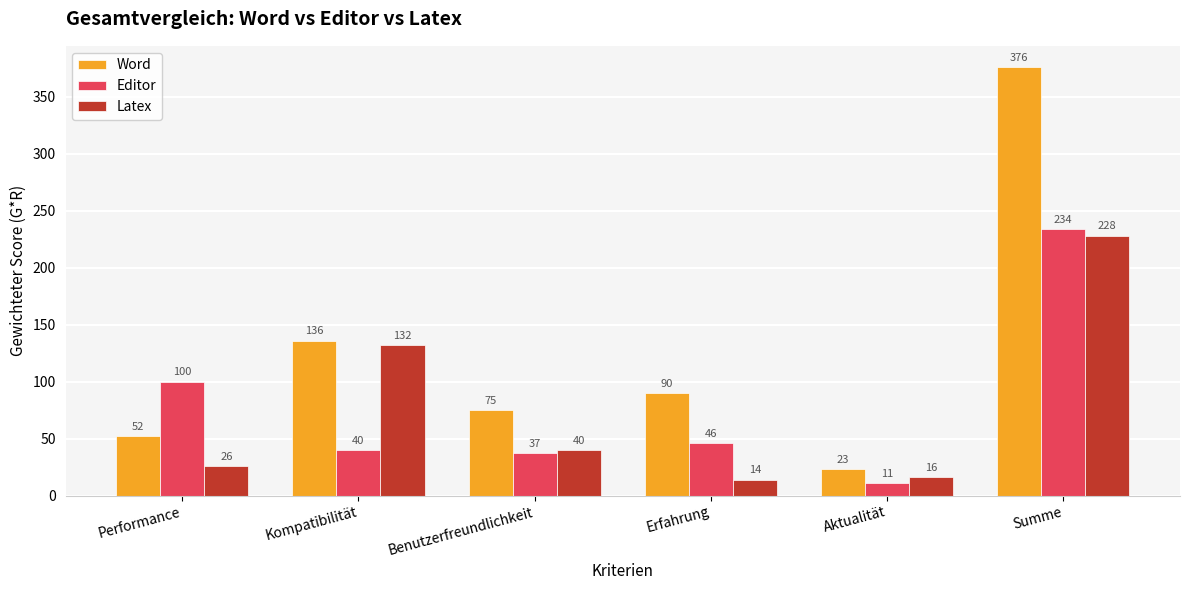

Which series changed the most between Performance and Aktualität?

Editor